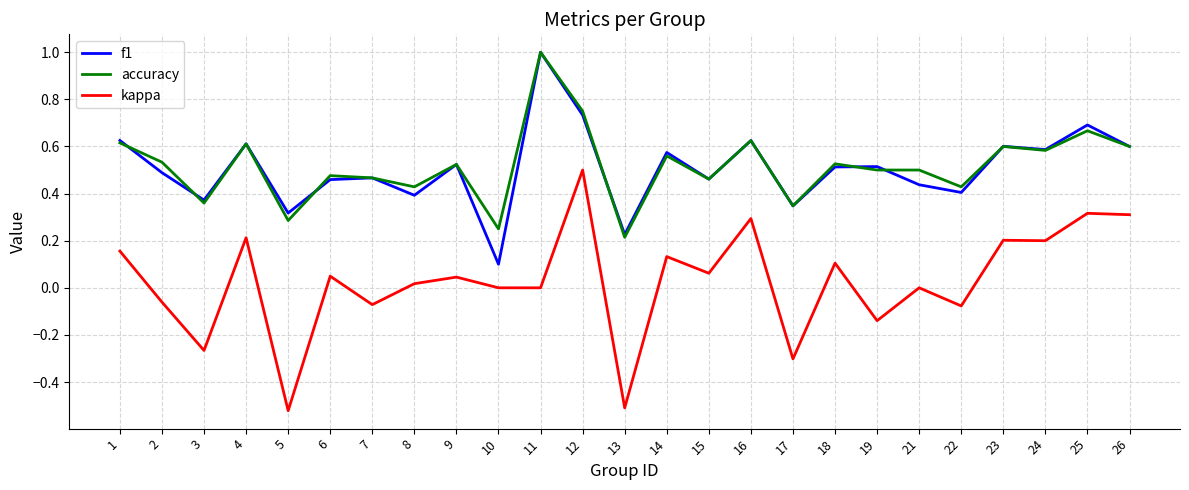

Is it true that accuracy equals 0.1 at 24?

False